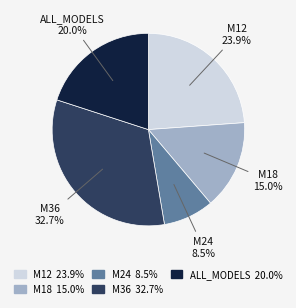

Which category has the biggest portion of the pie?

M36